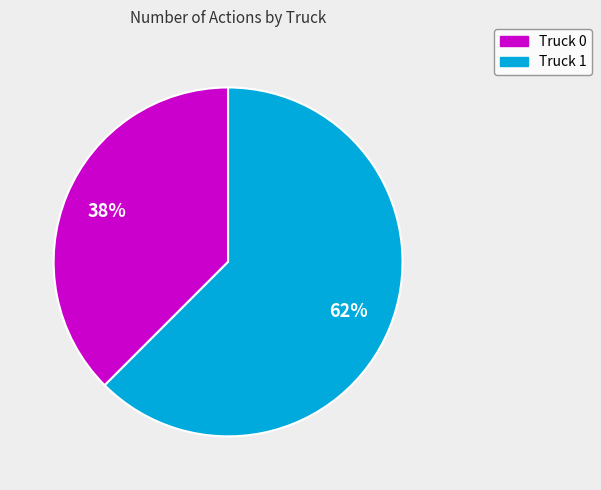

Count the number of slices in the pie.

2